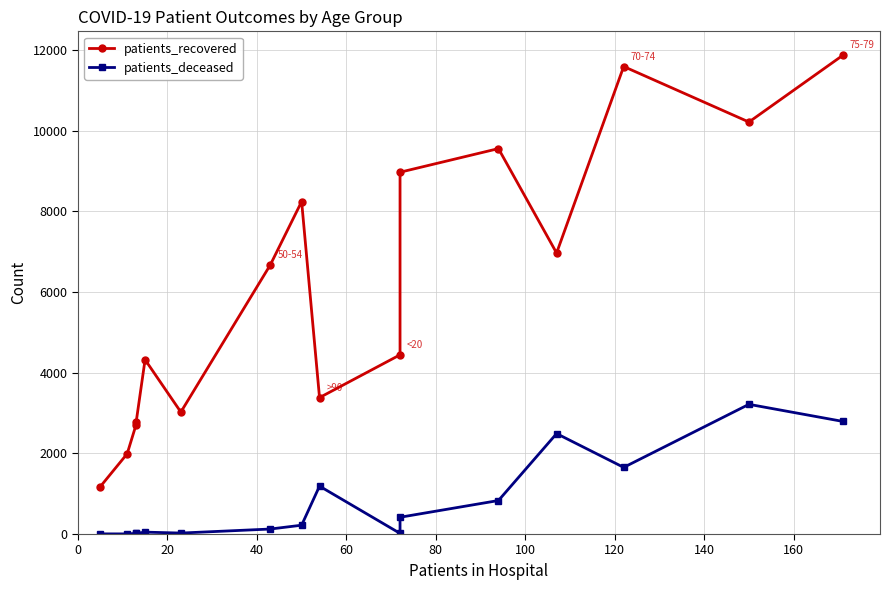

Which series has the largest total across all categories?

patients_recovered